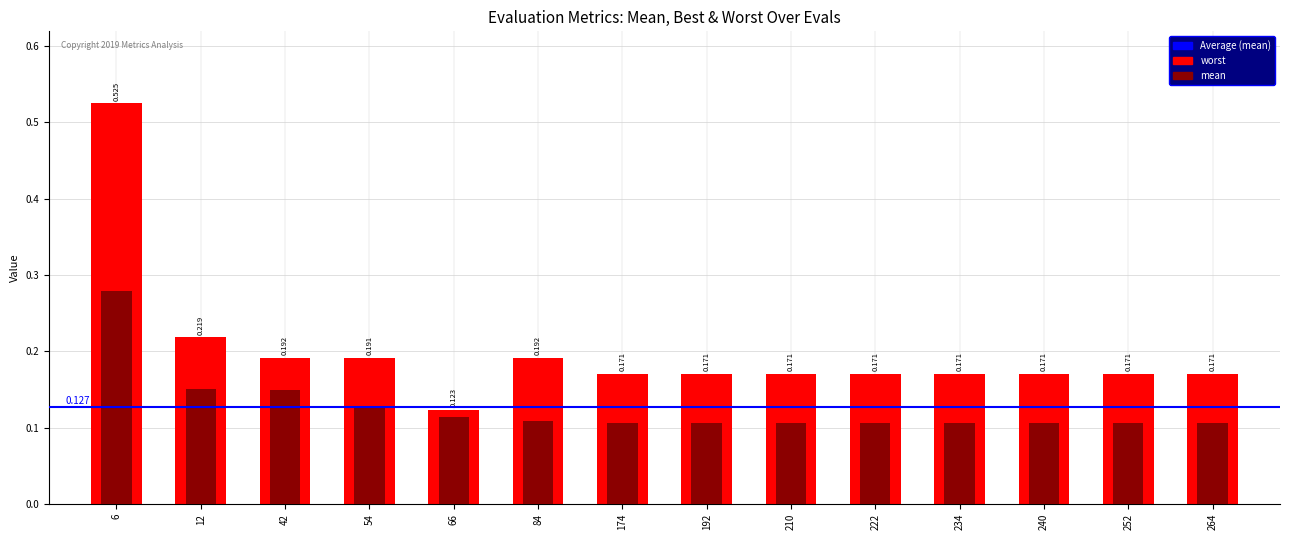

Rank the series at 240 from lowest to highest value.

mean, worst